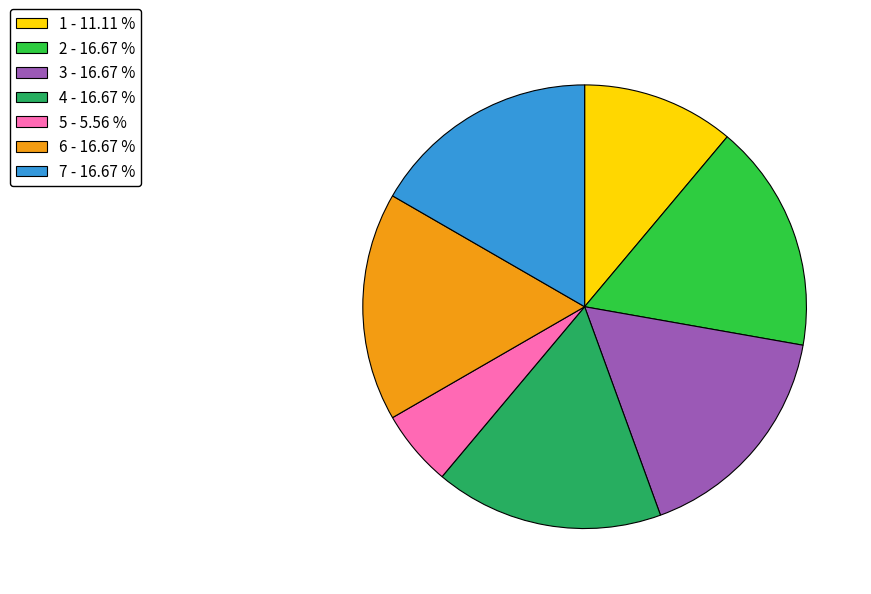

Approximately how many times larger is the value at 4 compared to 1?

1.5